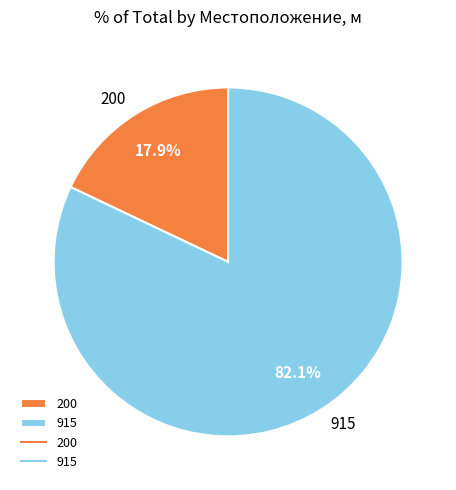

To the nearest percent, what is the combined percentage of 200 and 915?

100%